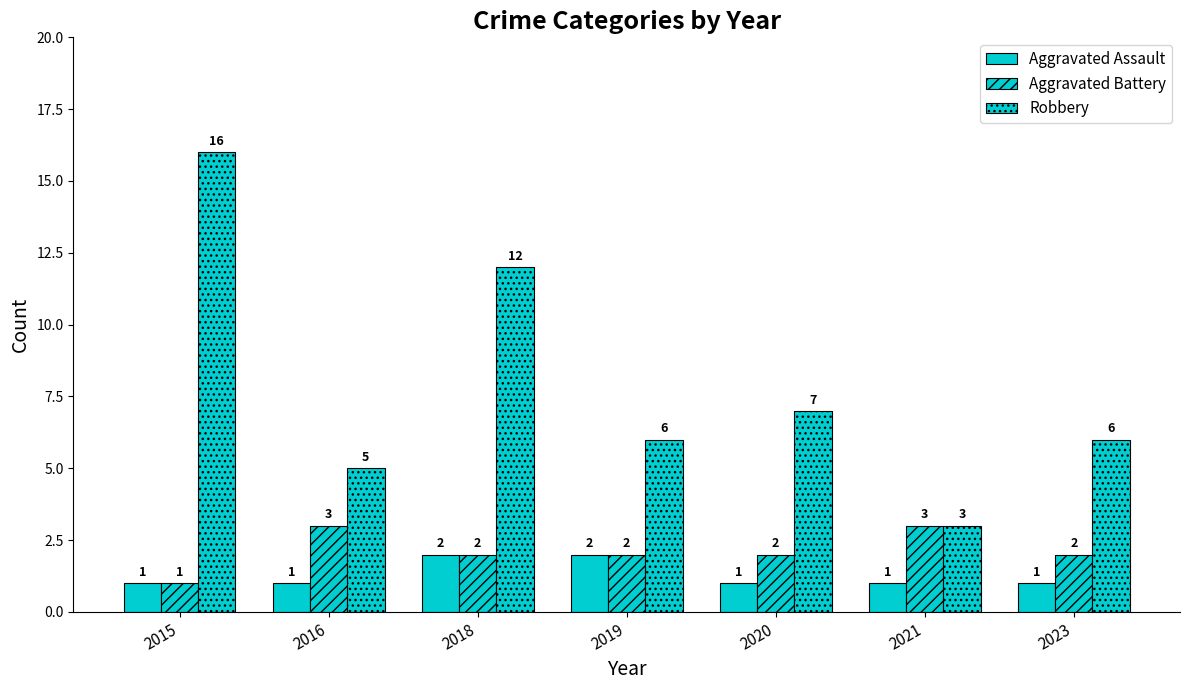

The Aggravated Battery series shows 1 at 2015. True or false?

False